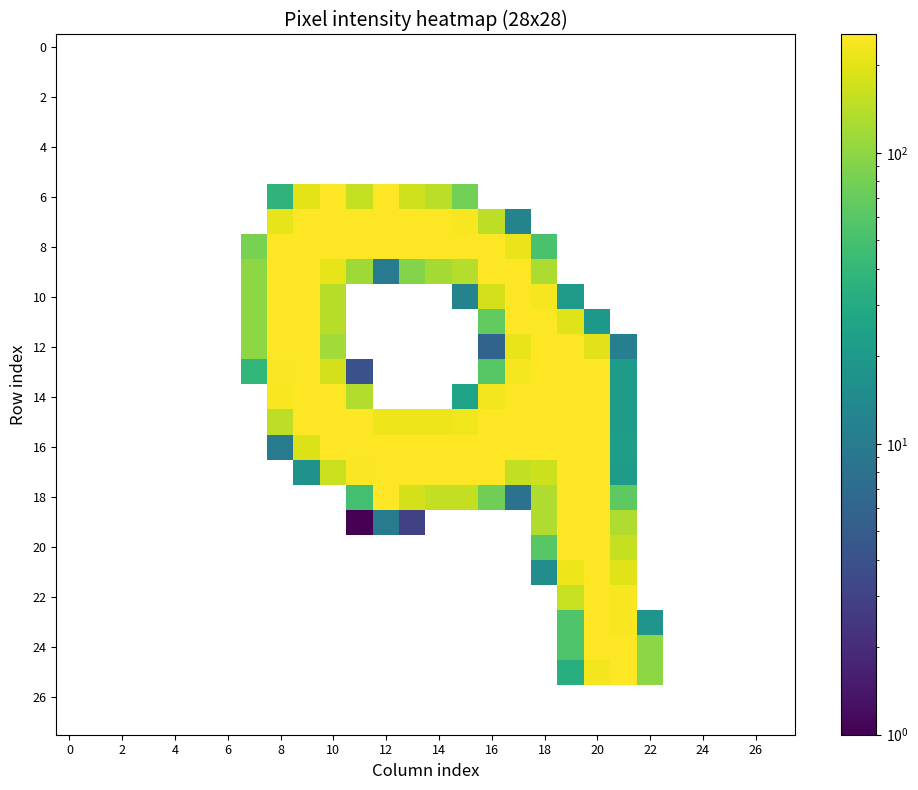

What is the minimum value shown in the chart?

1.0